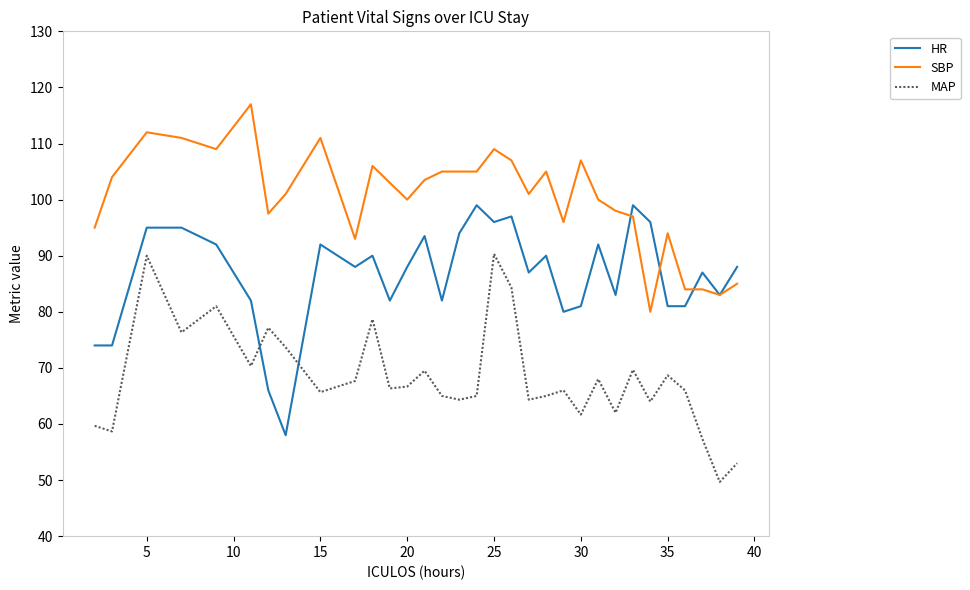

What is the minimum value for MAP?

49.7